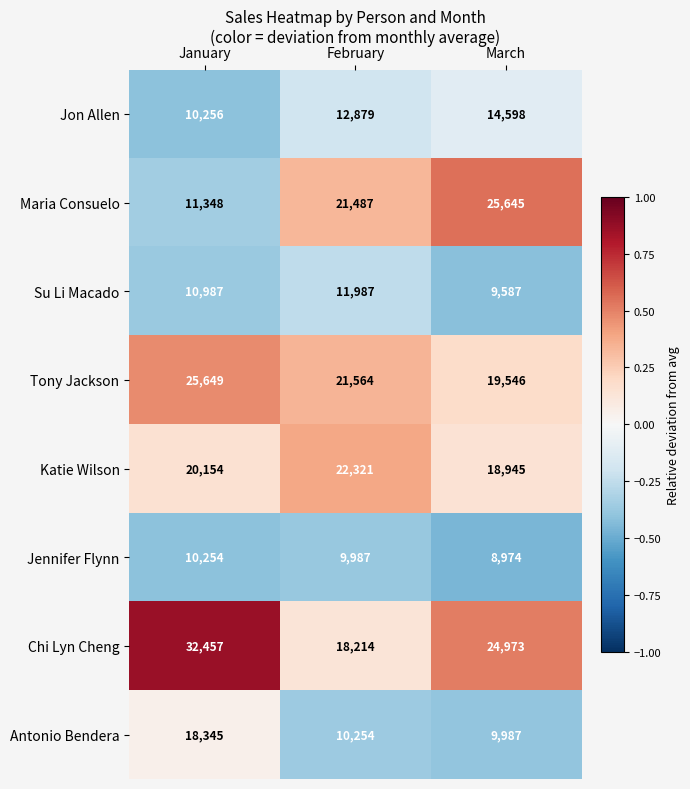

Reading right to left, what are all the values shown in this chart?

Jon Allen: March=14598	February=12879	January=10256
Maria Consuelo: March=25645	February=21487	January=11348
Su Li Macado: March=9587	February=11987	January=10987
Tony Jackson: March=19546	February=21564	January=25649
Katie Wilson: March=18945	February=22321	January=20154
Jennifer Flynn: March=8974	February=9987	January=10254
Chi Lyn Cheng: March=24973	February=18214	January=32457
Antonio Bendera: March=9987	February=10254	January=18345